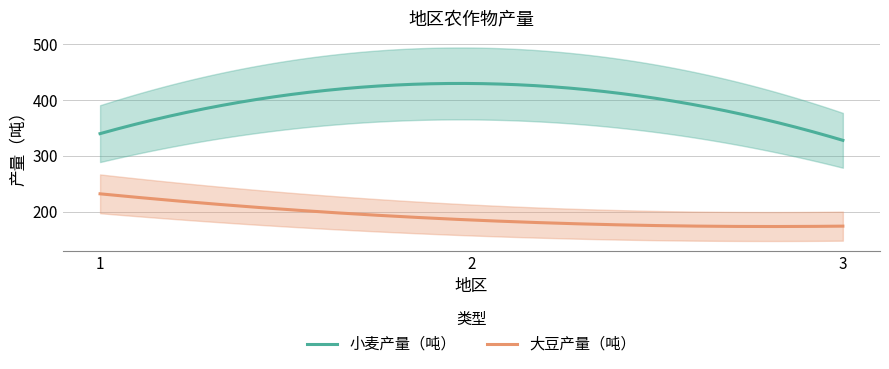

True or false: 小麦产量（吨） has a value of 492 at 1.

False